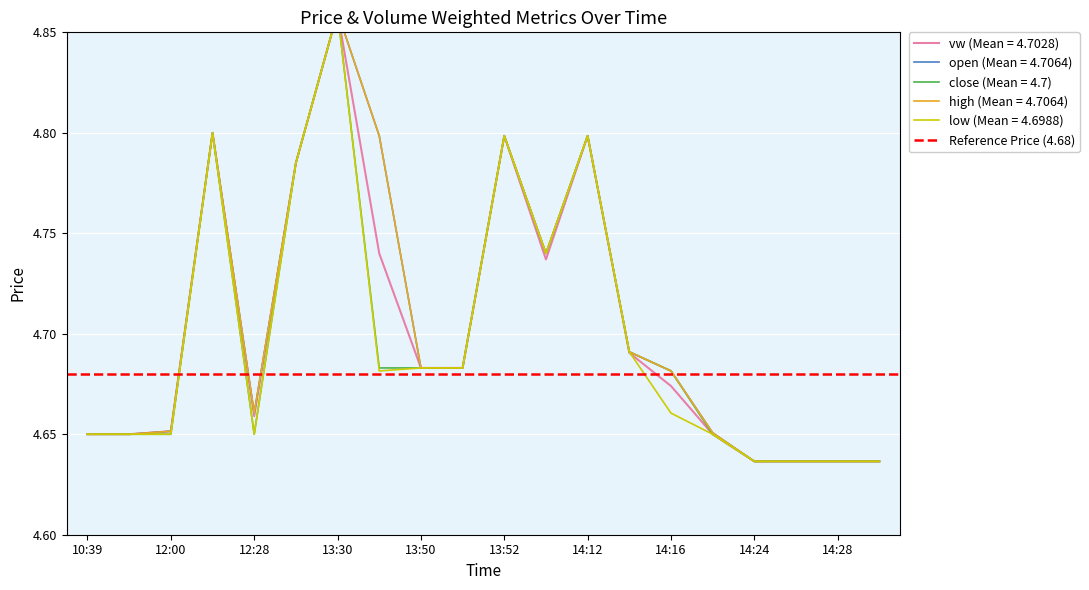

What position from the left is 12:28?

5